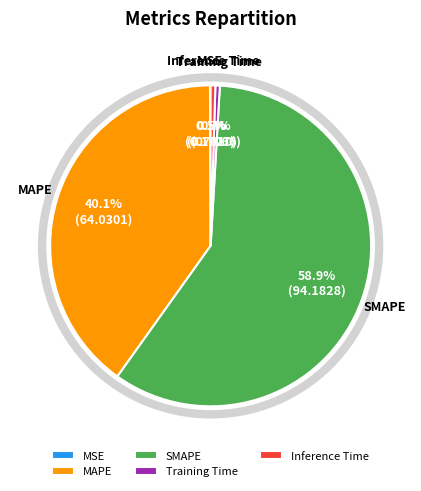

Is there a majority slice in this chart?

Yes